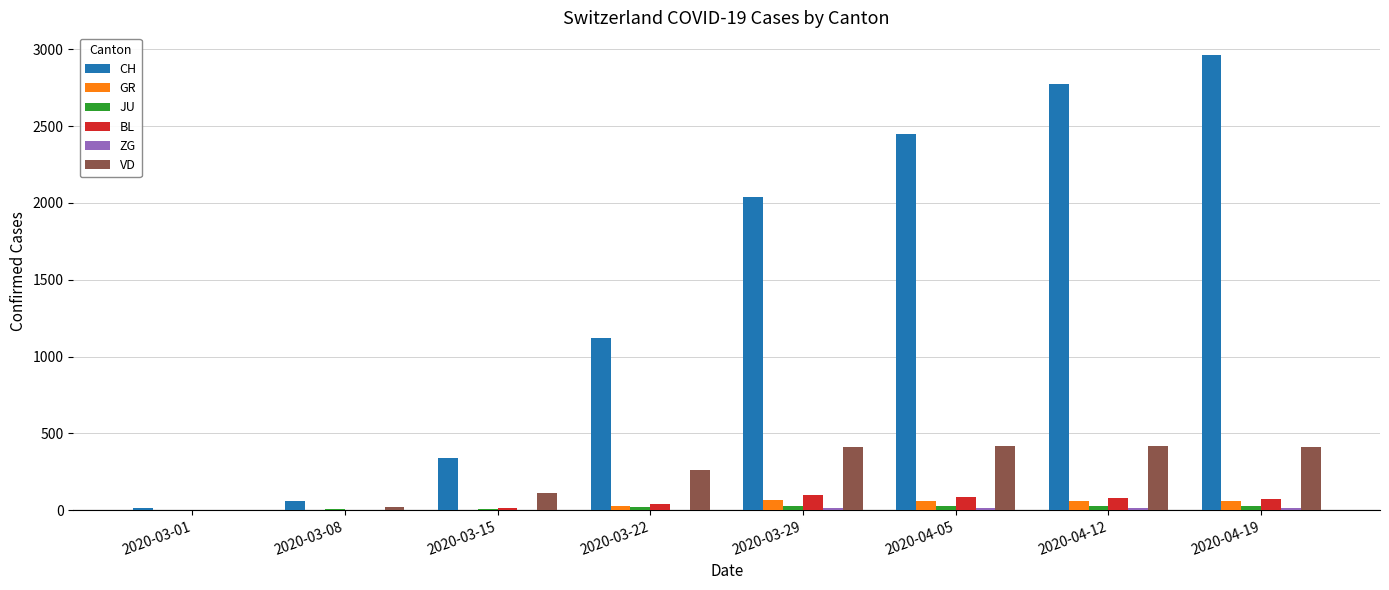

Which series has the largest total across all categories?

CH